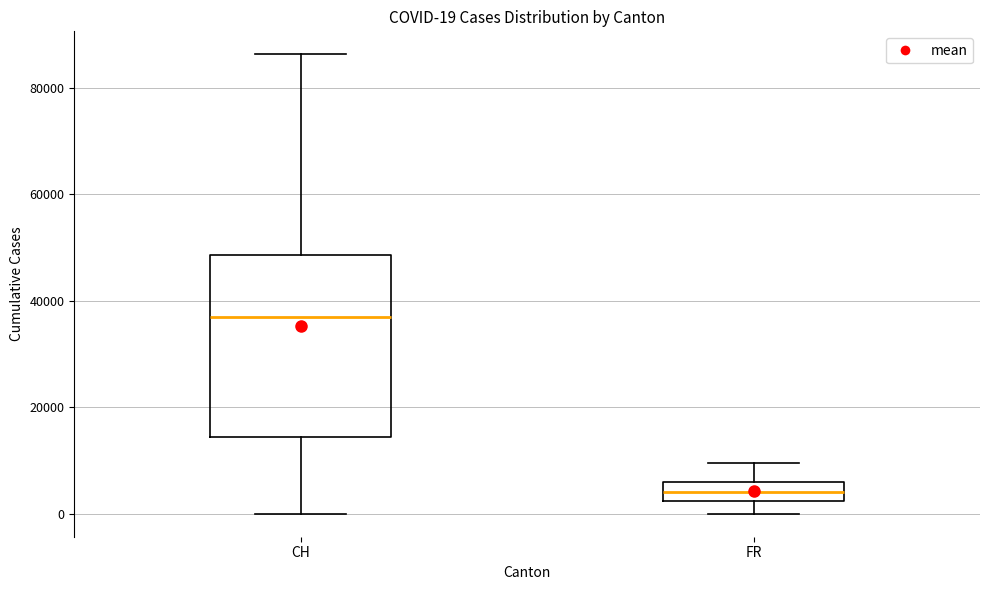

Comparing the boxes themselves (not the whiskers), which one is the tallest?

CH